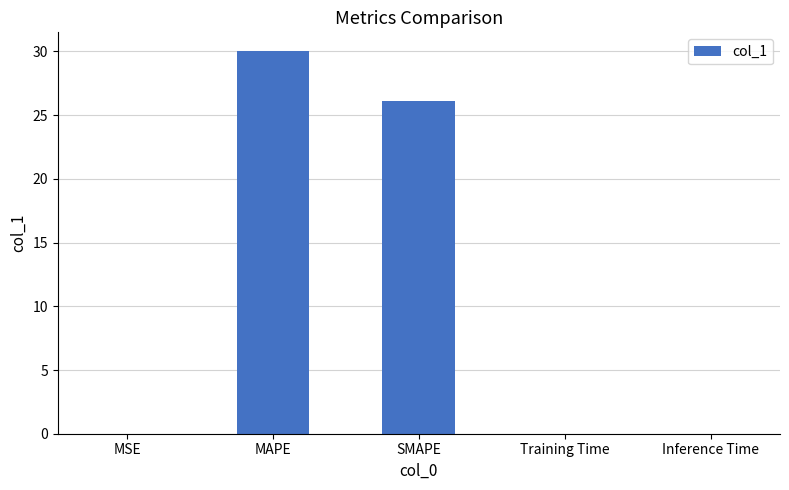

What is the maximum value shown in the chart?

30.0